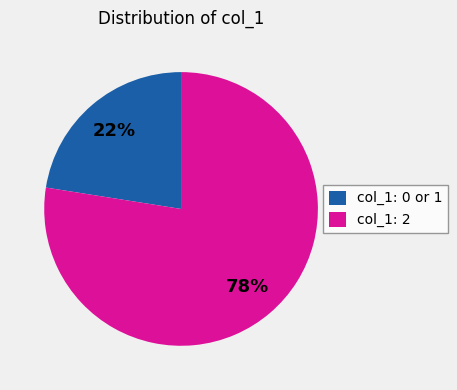

Do col_1: 0 or 1 and col_1: 2 together represent more than half of the pie?

Yes